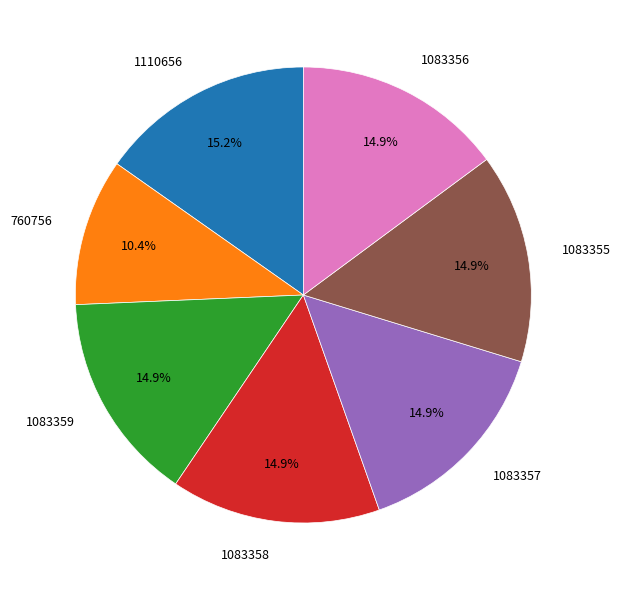

What is the ratio of the value at 1110656 to the value at 1083356?

1.0